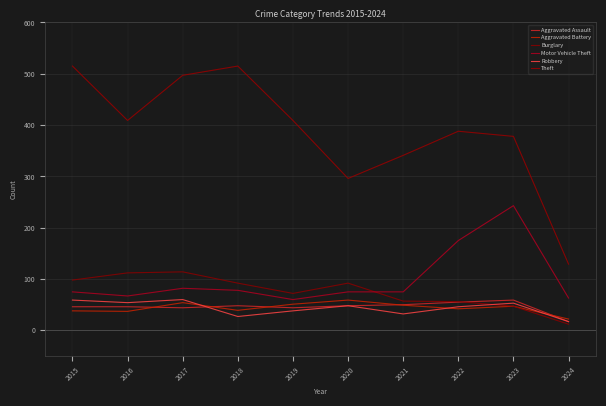

Is it true that Theft equals 533 at 2022?

False